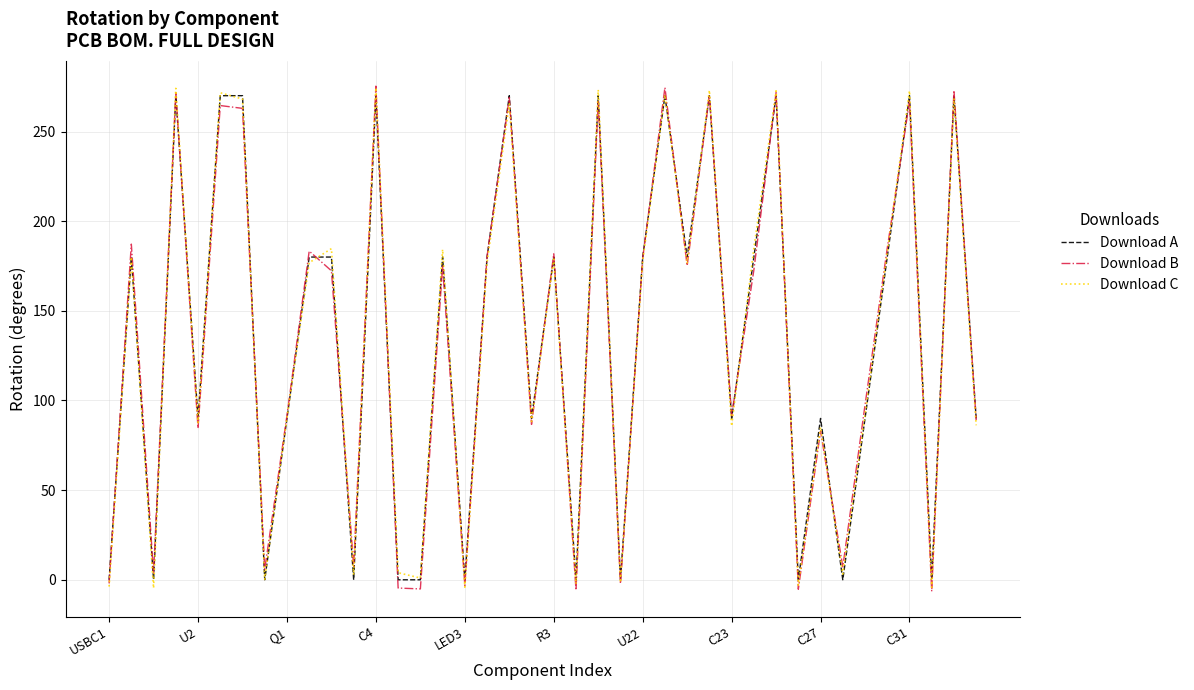

What are all the series names shown in the legend?

Download A, Download B, Download C